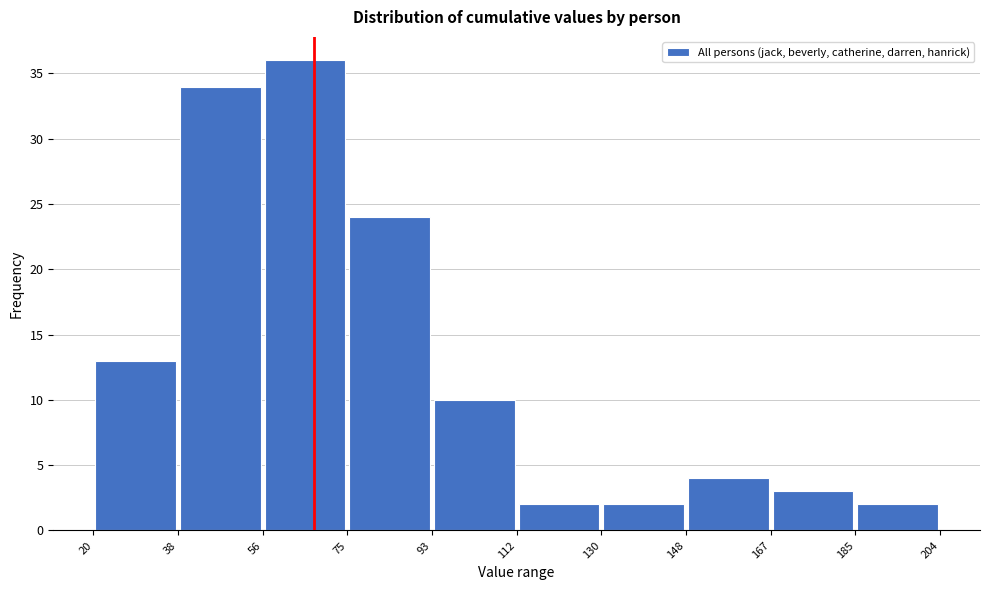

Reading left to right, transcribe this chart: for each bar, give the range it covers on the x-axis and its height. The values are not printed on the chart, so give them approximately, as read against the axis.

20 to 38: 13
38 to 56: 34
56 to 75: 36
75 to 93: 24
93 to 112: 10
112 to 130: 2
130 to 148: 2
148 to 167: 4
167 to 185: 3
185 to 204: 2